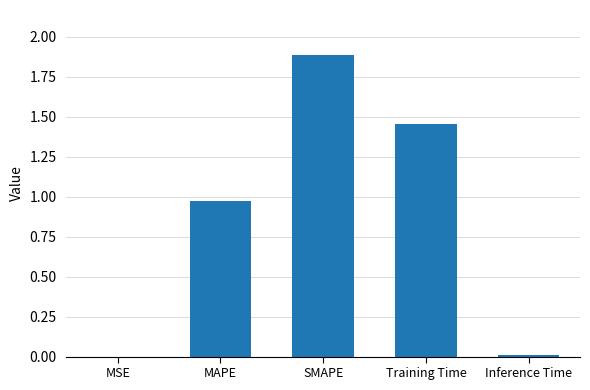

Approximately how many times larger is the value at MAPE compared to Training Time?

0.7